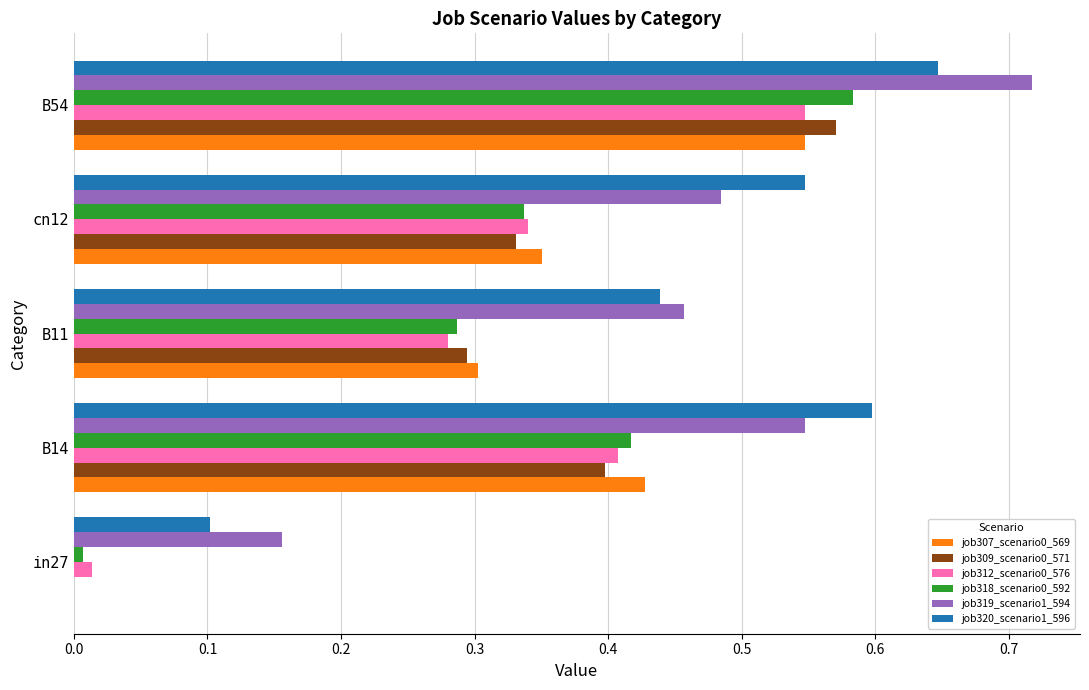

How many series are shown in this chart?

6